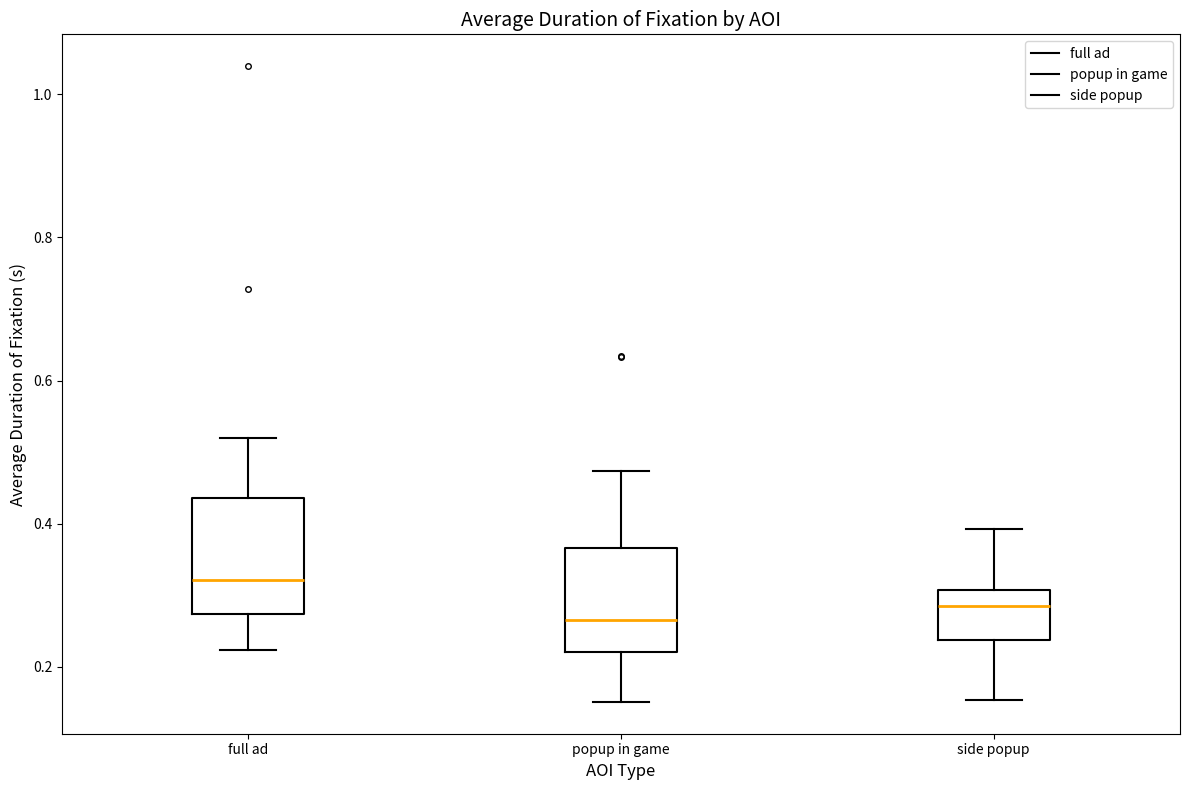

Where does the median line of the box for side popup sit on the y-axis? The values are not printed on the chart, so give them approximately, as read against the axis.

0.28